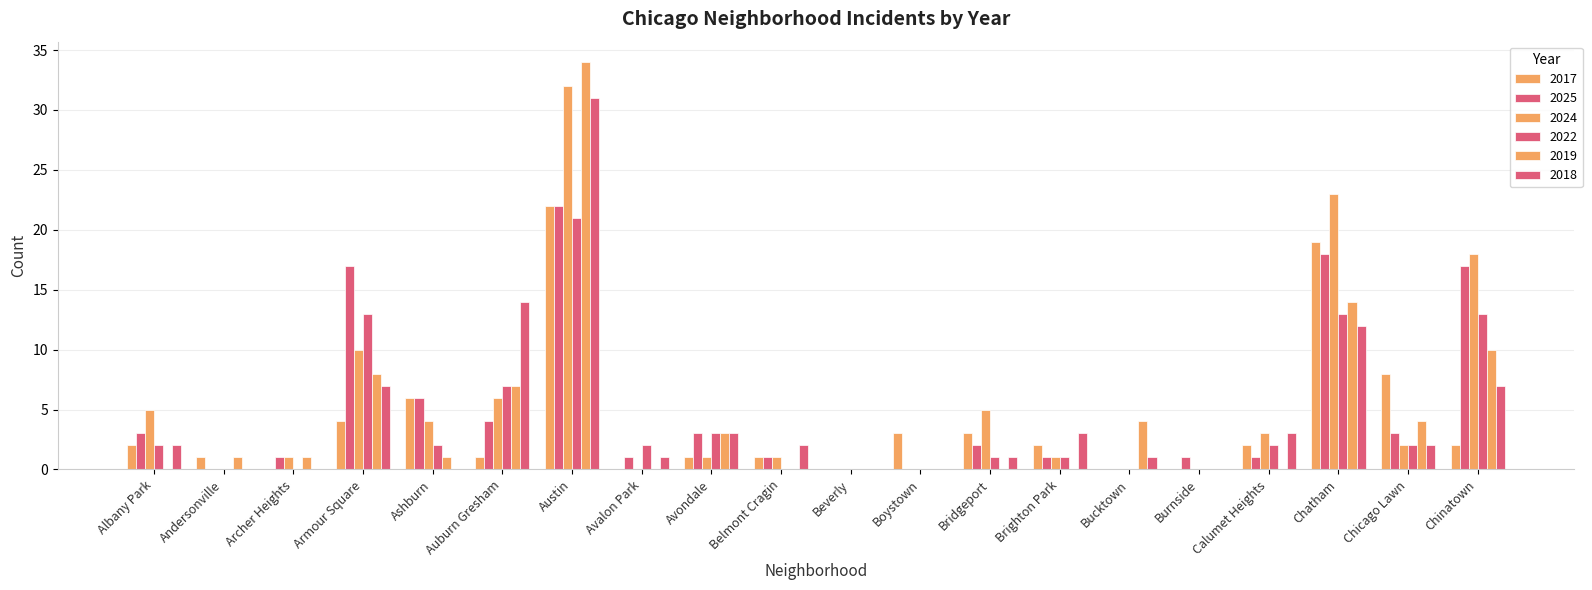

How many distinct data groups are displayed?

6